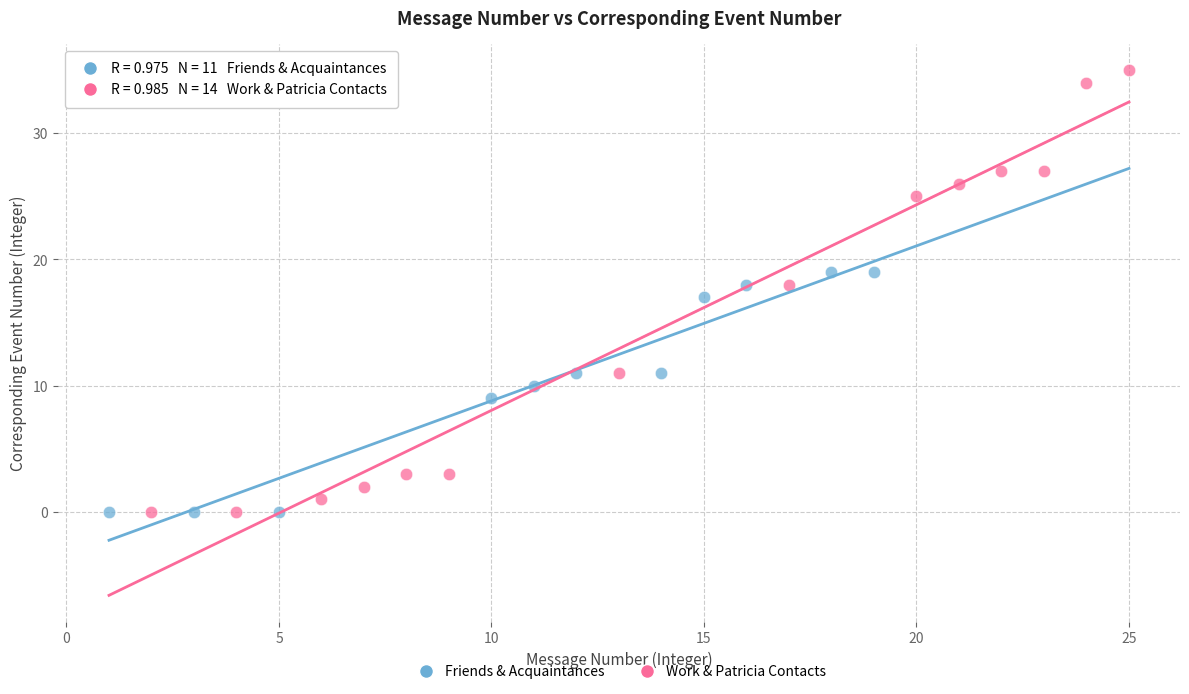

Which series has the widest spread of Y values?

Work & Patricia Contacts